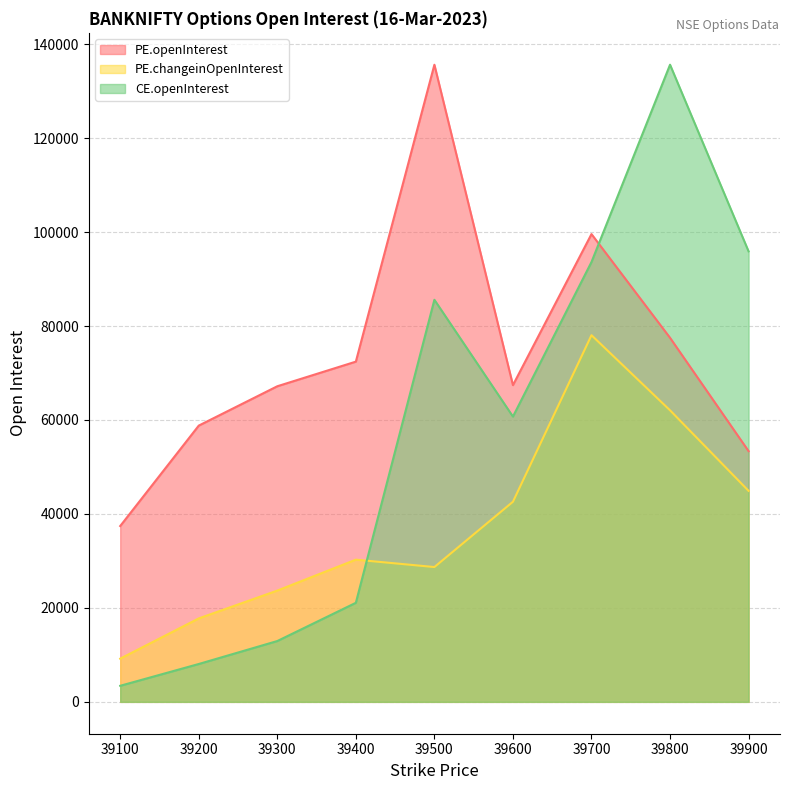

At how many categories does at least one series exceed 25481?

9